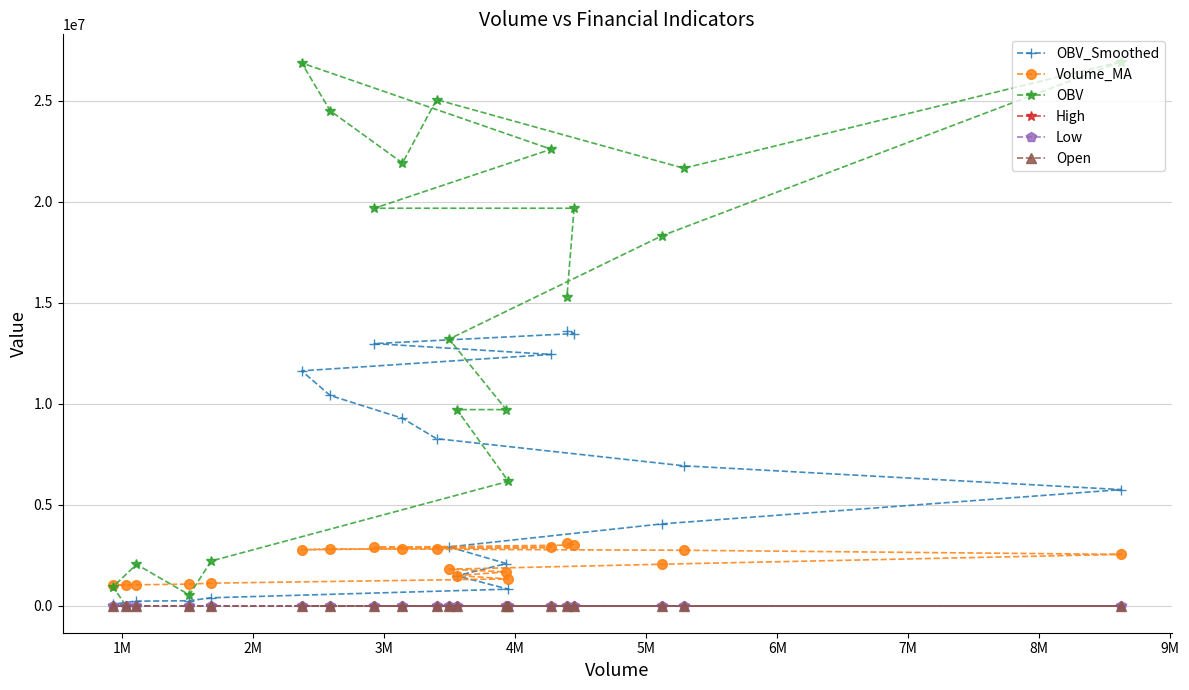

What is the greatest value displayed?

26949538.0